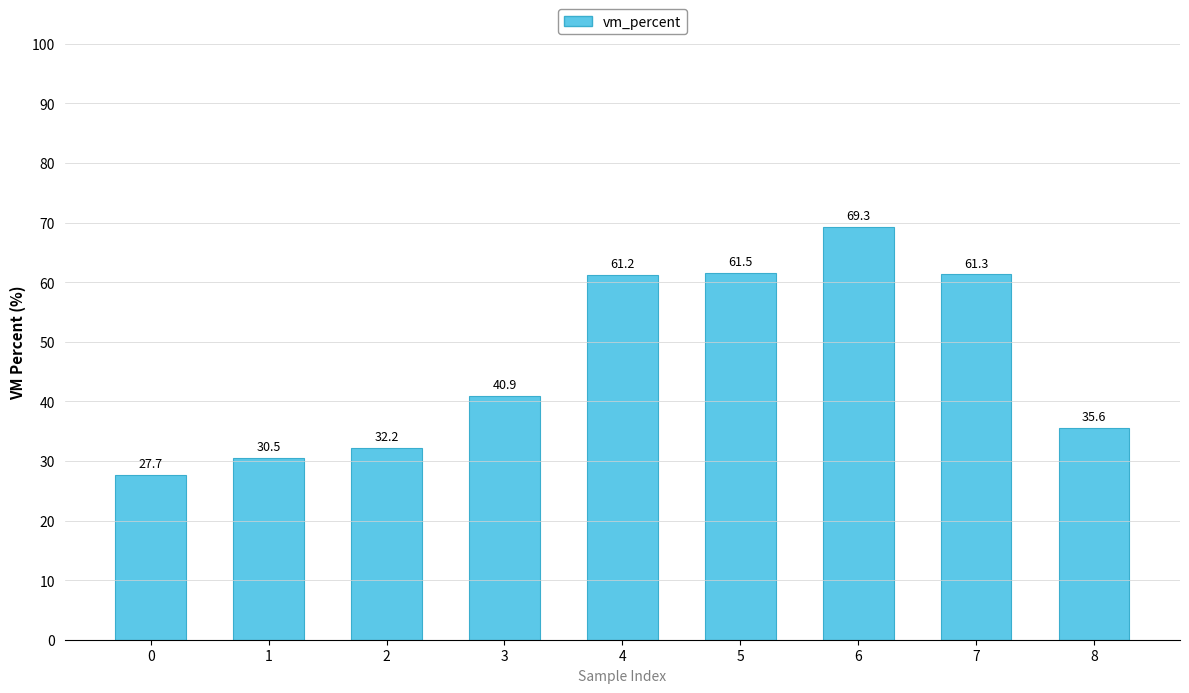

Which label corresponds to the largest value in the chart?

6